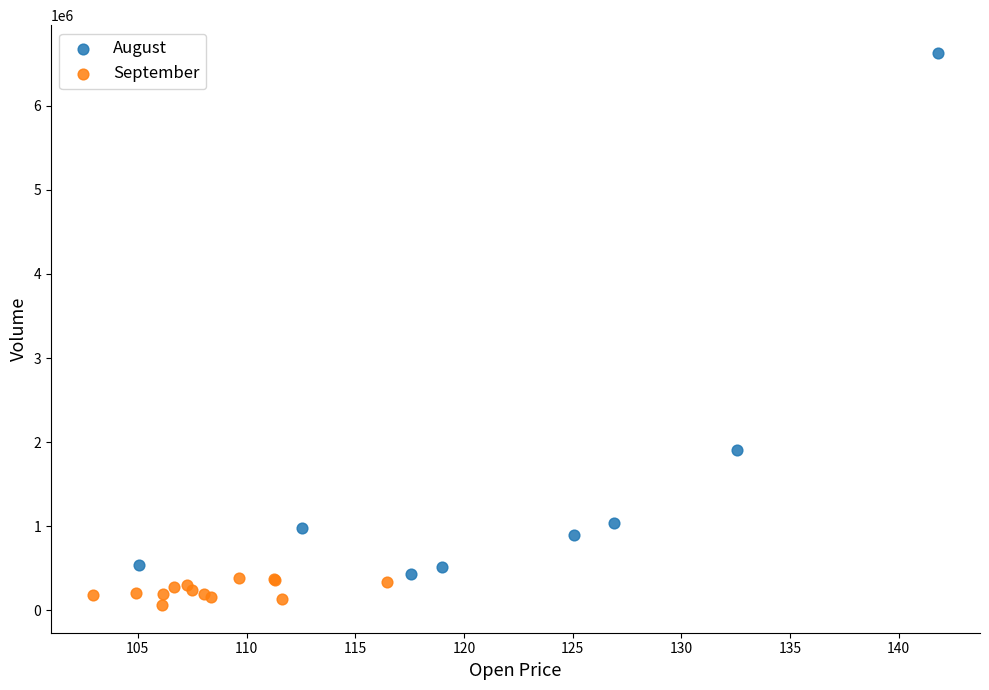

Which series reaches the maximum Y coordinate?

August